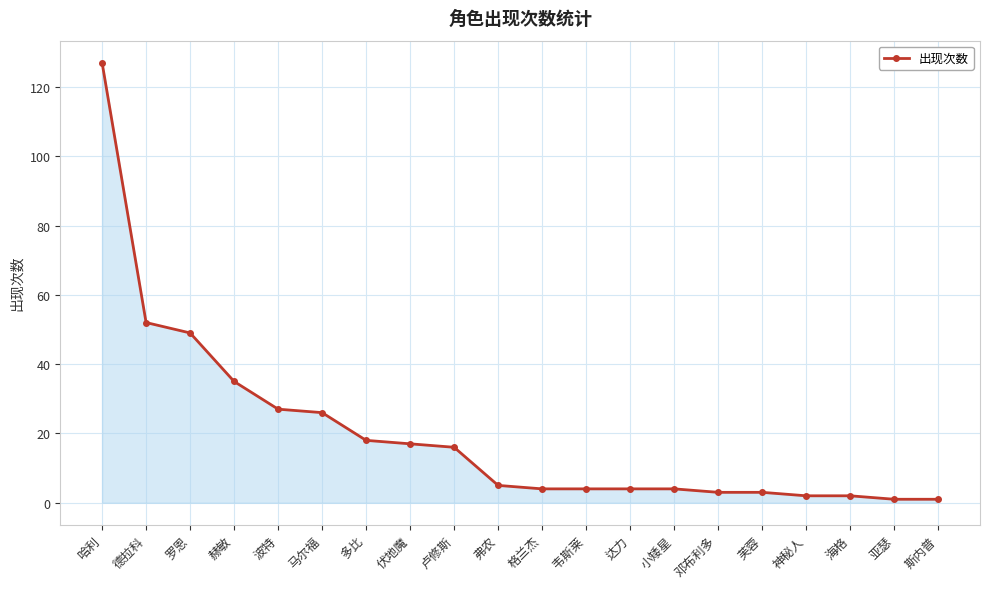

Between 德拉科 and 波特, which is larger?

德拉科